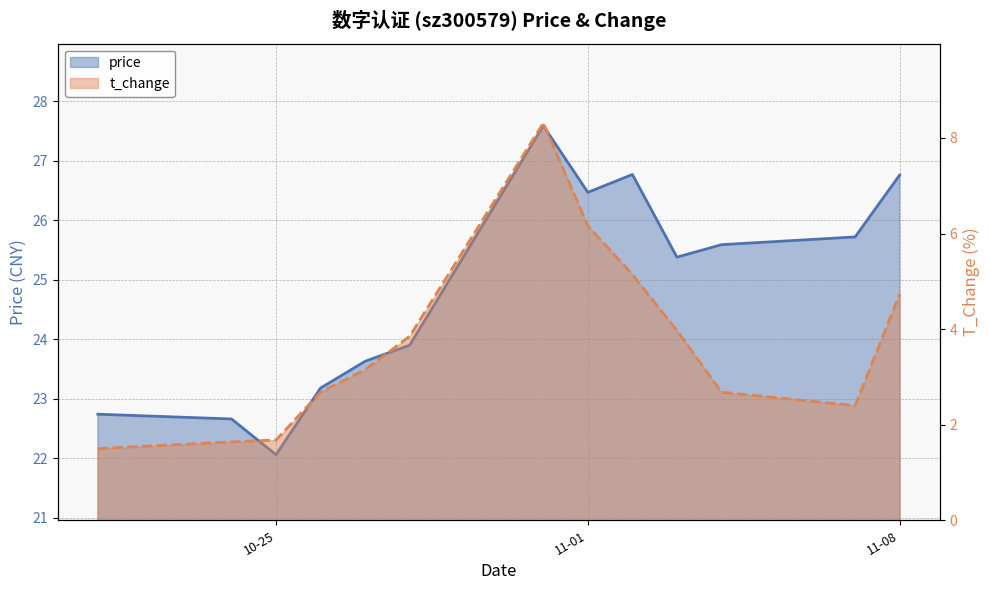

True or false: t_change and price intersect in this chart.

False